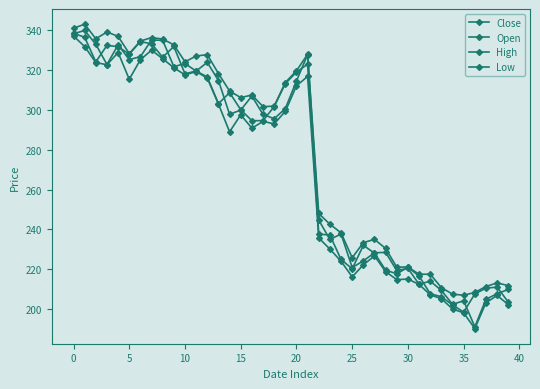

True or false: Open and Low intersect in this chart.

False